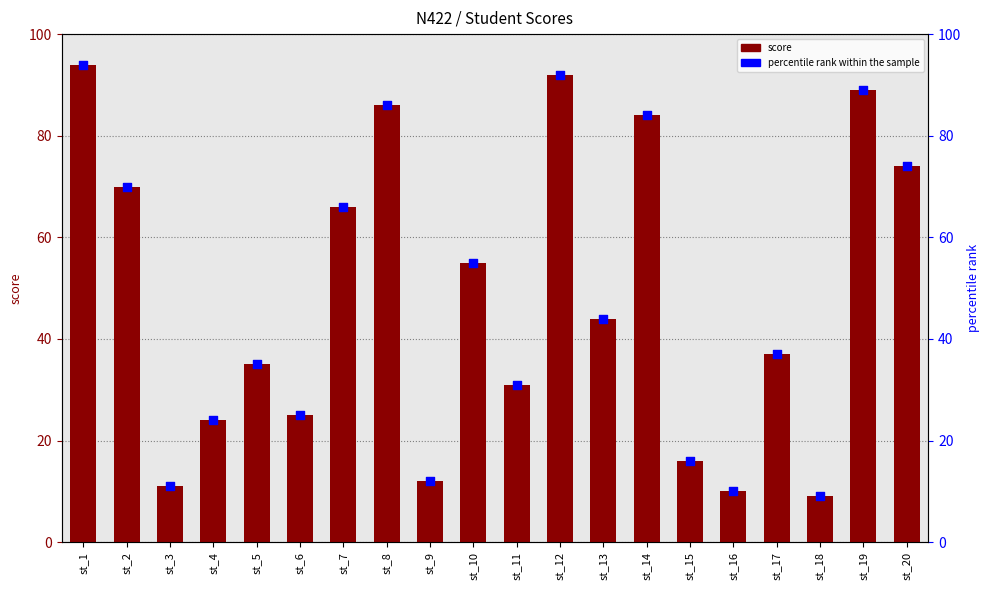

What are all the series names shown in the legend?

score, percentile rank